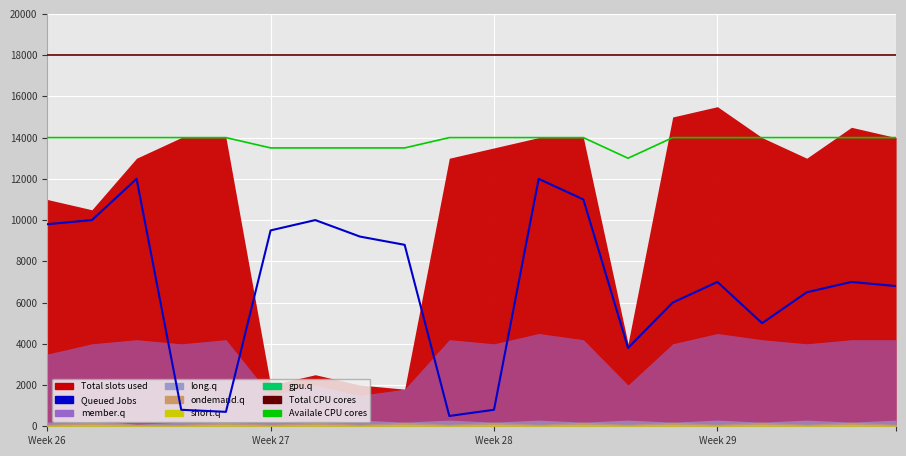

Is it true that Total CPU cores equals 18000 at Week 28?

True